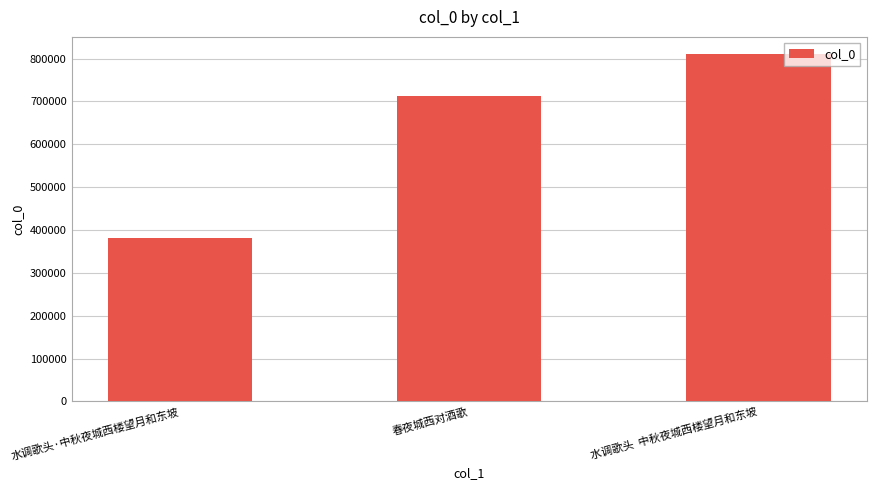

Reading left to right, extract all data points from this chart.

380910	711785	810175